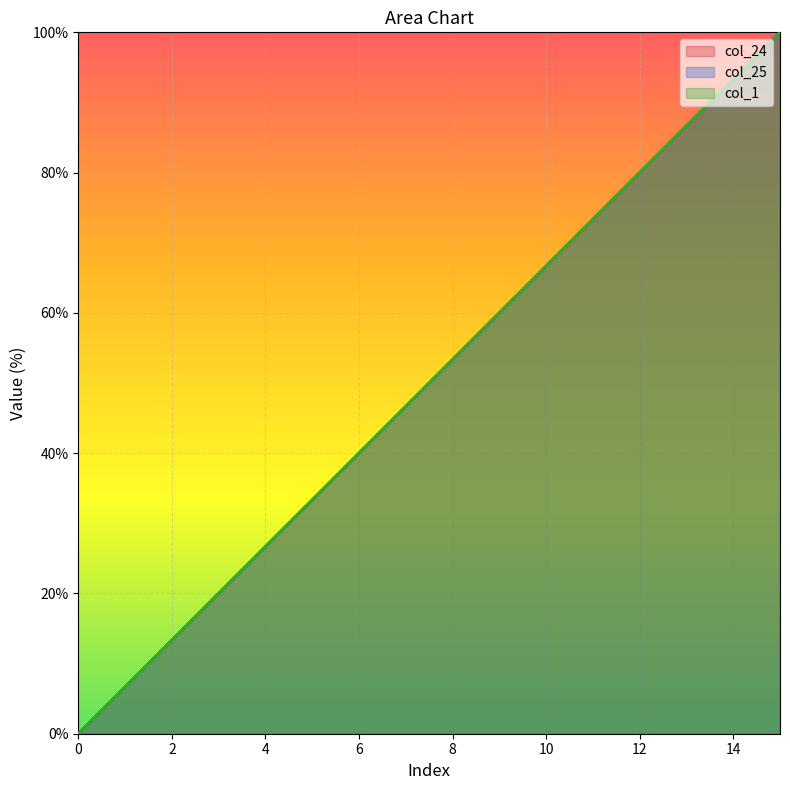

What is the value of the col_24 point at the 4th from the left?

20.0